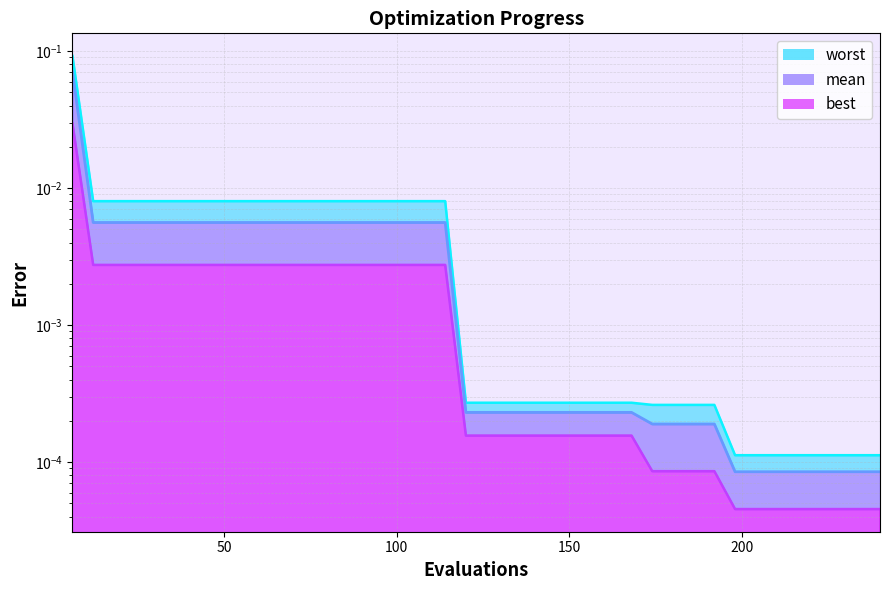

True or false: worst and best cross at least once.

False